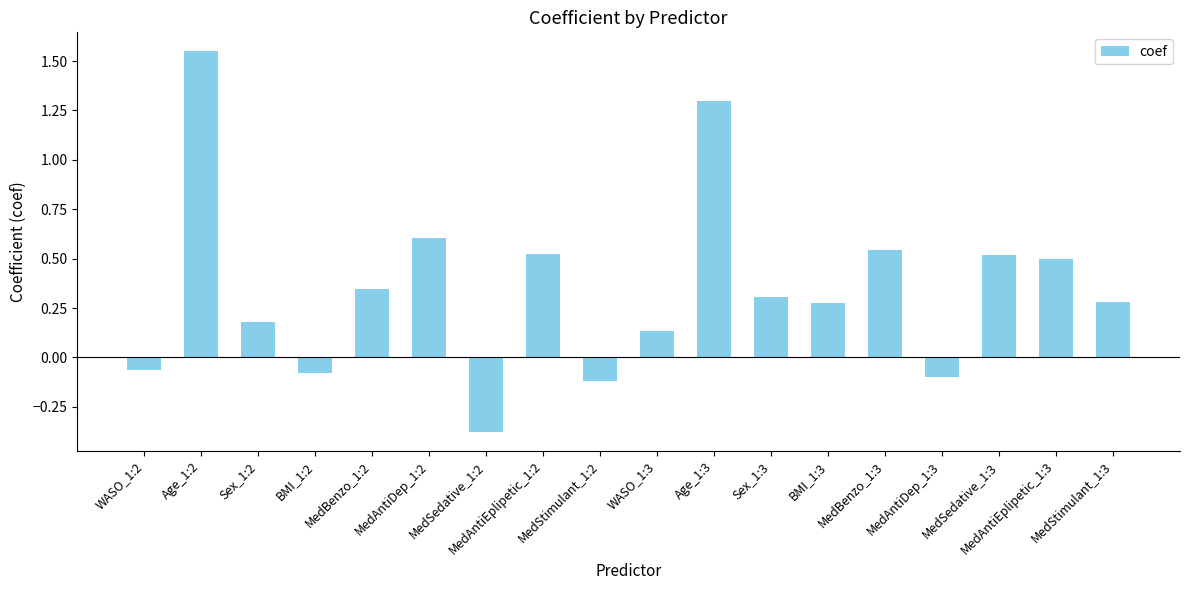

What is the average value?

0.4